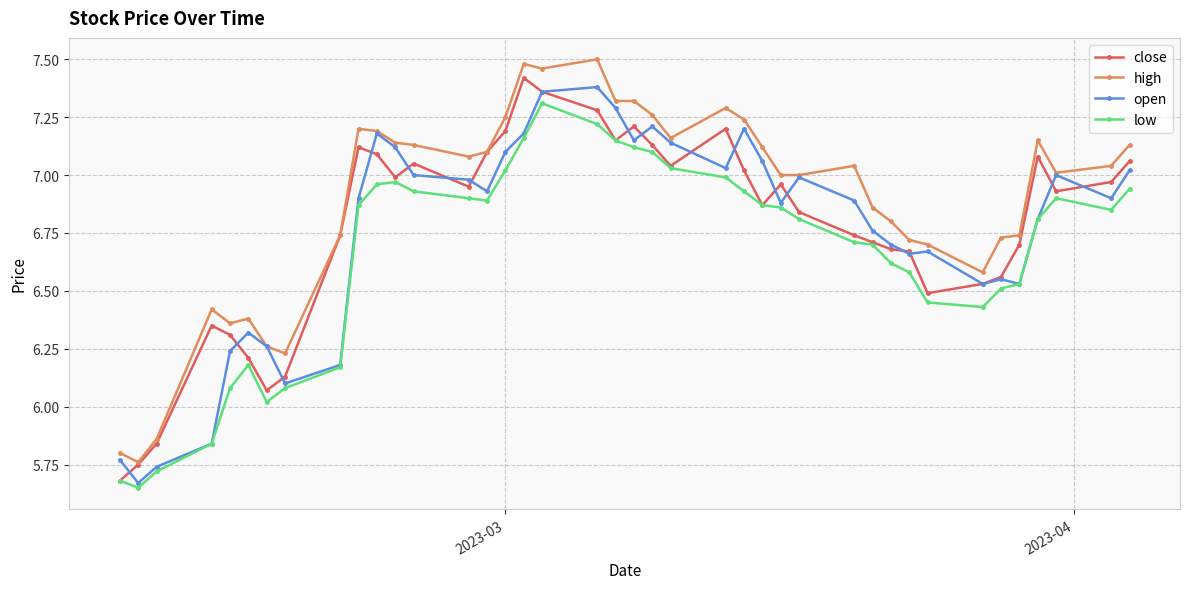

True or false: close and open intersect in this chart.

True